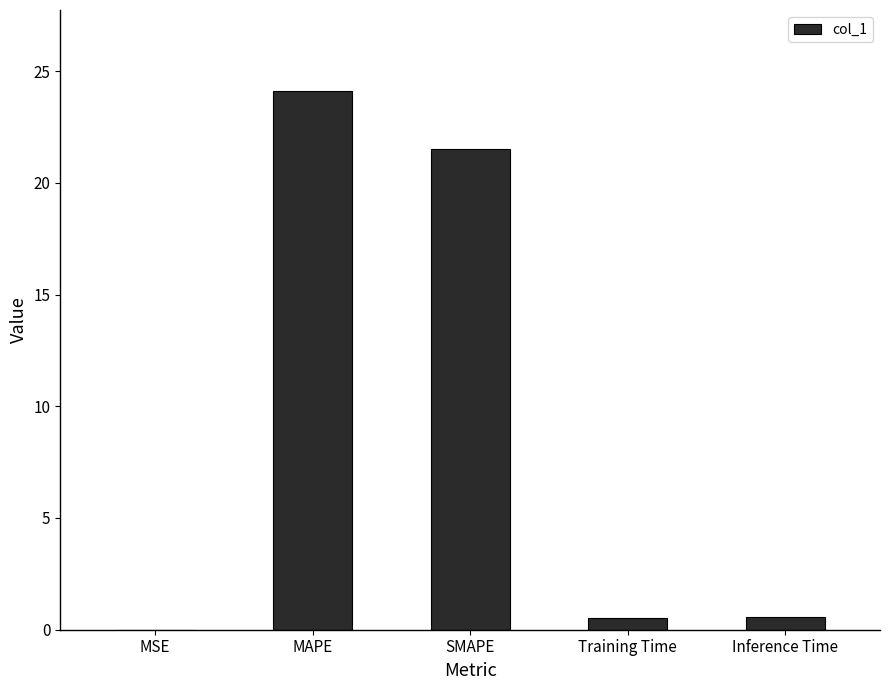

Between MSE and MAPE, which is larger?

MAPE